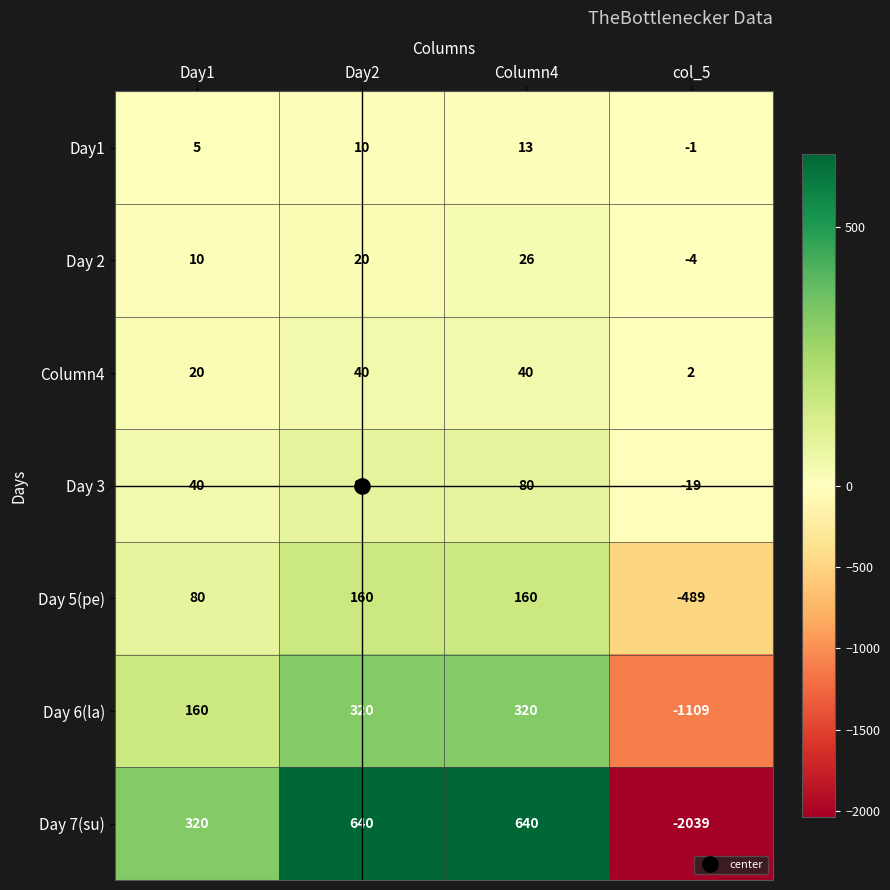

Count the number of categories in the chart.

4